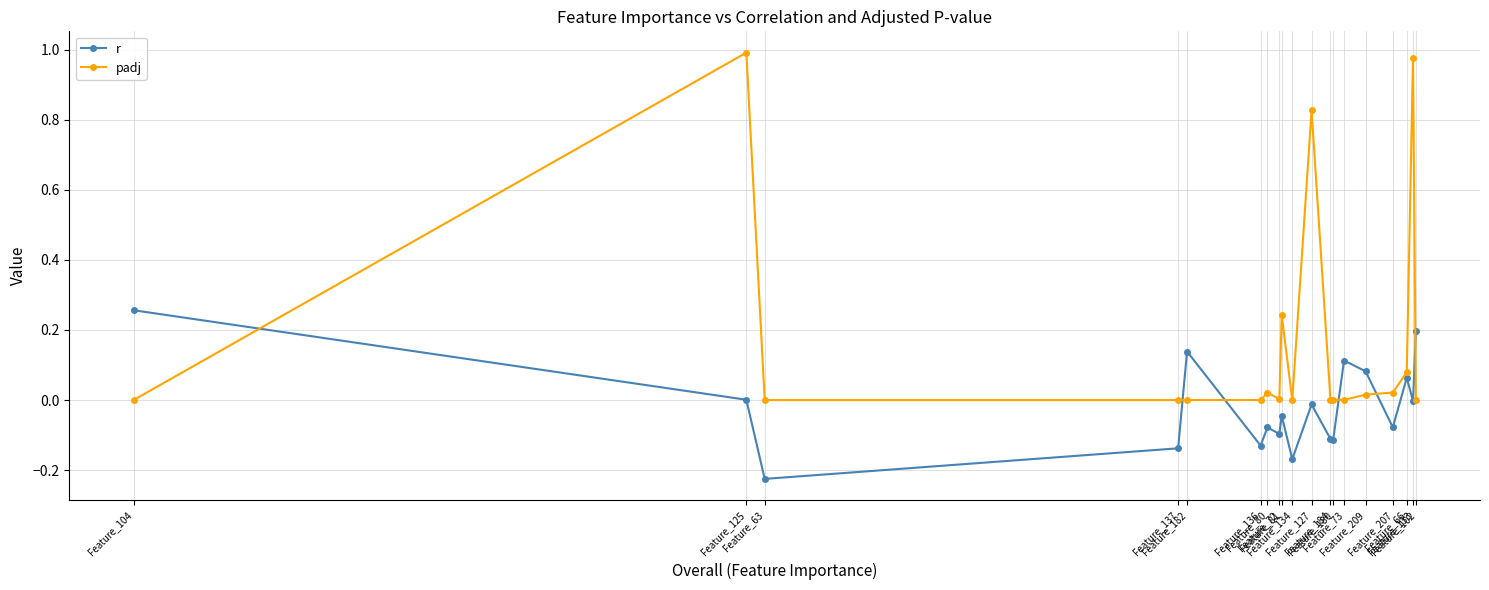

Reading right to left, list all the values displayed in this chart.

r: Feature_102=0.2	Feature_133=-0.0	Feature_66=0.1	Feature_207=-0.1	Feature_209=0.1	Feature_73=0.1	Feature_180=-0.1	Feature_184=-0.1	Feature_127=-0.0	Feature_134=-0.2	Feature_81=-0.0	Feature_72=-0.1	Feature_80=-0.1	Feature_136=-0.1	Feature_182=0.1	Feature_137=-0.1	Feature_63=-0.2	Feature_125=0.0	Feature_104=0.3
padj: Feature_102=0.0	Feature_133=1.0	Feature_66=0.1	Feature_207=0.0	Feature_209=0.0	Feature_73=0.0	Feature_180=0.0	Feature_184=0.0	Feature_127=0.8	Feature_134=0.0	Feature_81=0.2	Feature_72=0.0	Feature_80=0.0	Feature_136=0.0	Feature_182=0.0	Feature_137=0.0	Feature_63=0.0	Feature_125=1.0	Feature_104=0.0